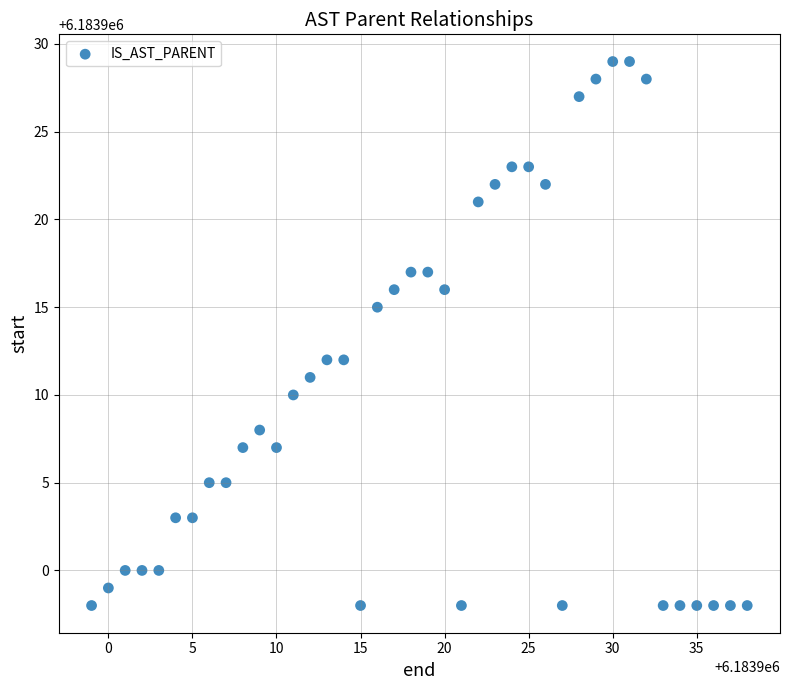

What is the range of X values (max minus min)?

39